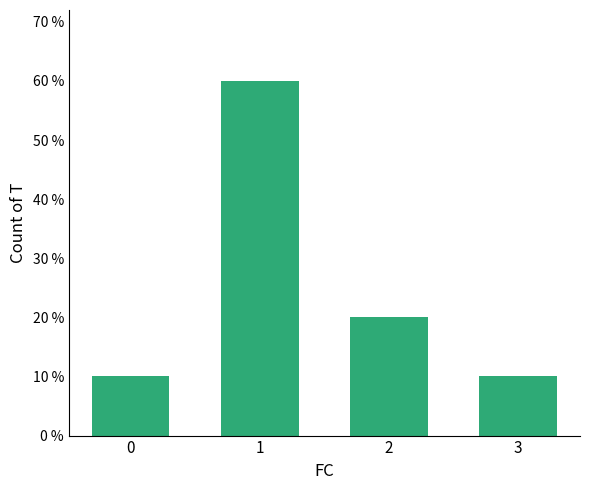

Reading right to left, transcribe all the data shown in this chart.

0.1	0.2	0.6	0.1